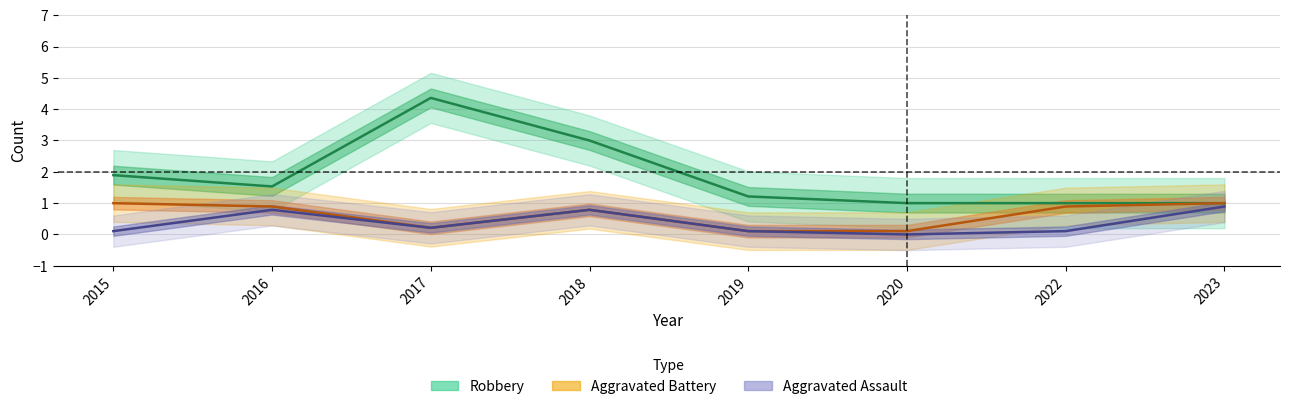

What is the value of the Aggravated Battery point at the 8th from the left?

1.0